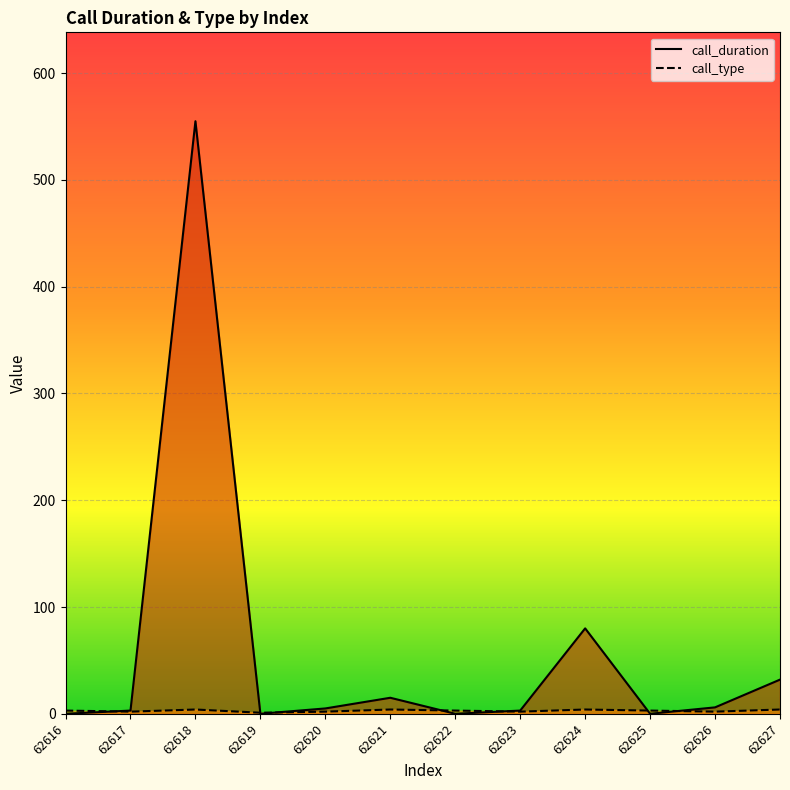

Reading left to right, list all the values displayed in this chart.

call_duration: 62616=0	62617=3	62618=555	62619=0	62620=5	62621=15	62622=0	62623=3	62624=80	62625=0	62626=6	62627=32
call_type: 62616=3	62617=2	62618=4	62619=1	62620=2	62621=4	62622=3	62623=2	62624=4	62625=3	62626=2	62627=4